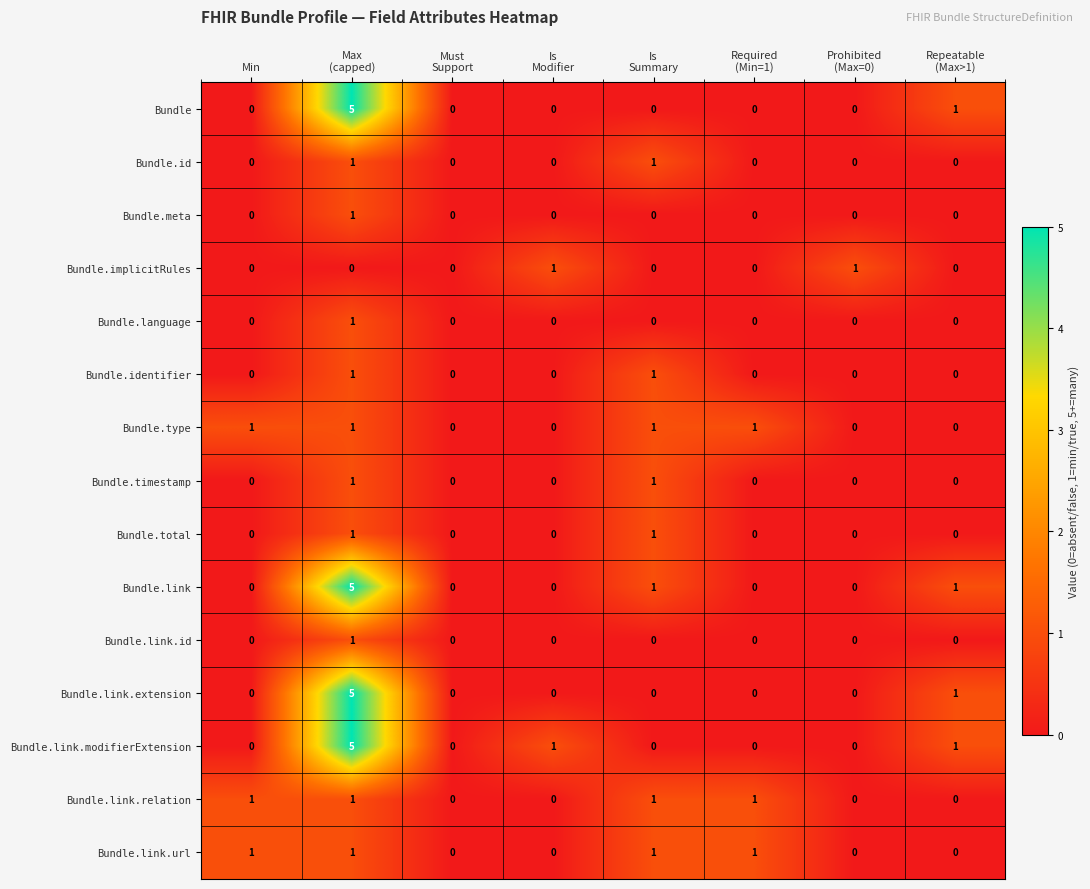

What is the greatest value displayed?

5